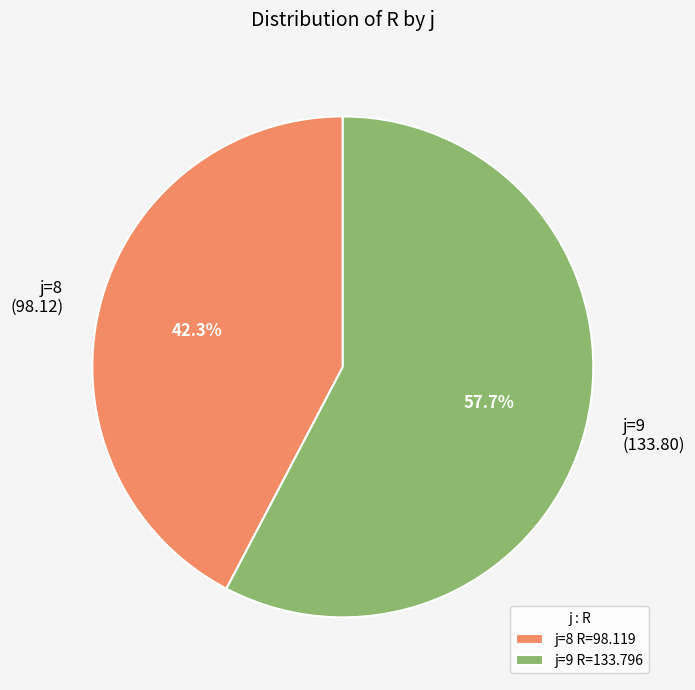

Which slice is the smallest?

j=8 R=98.119